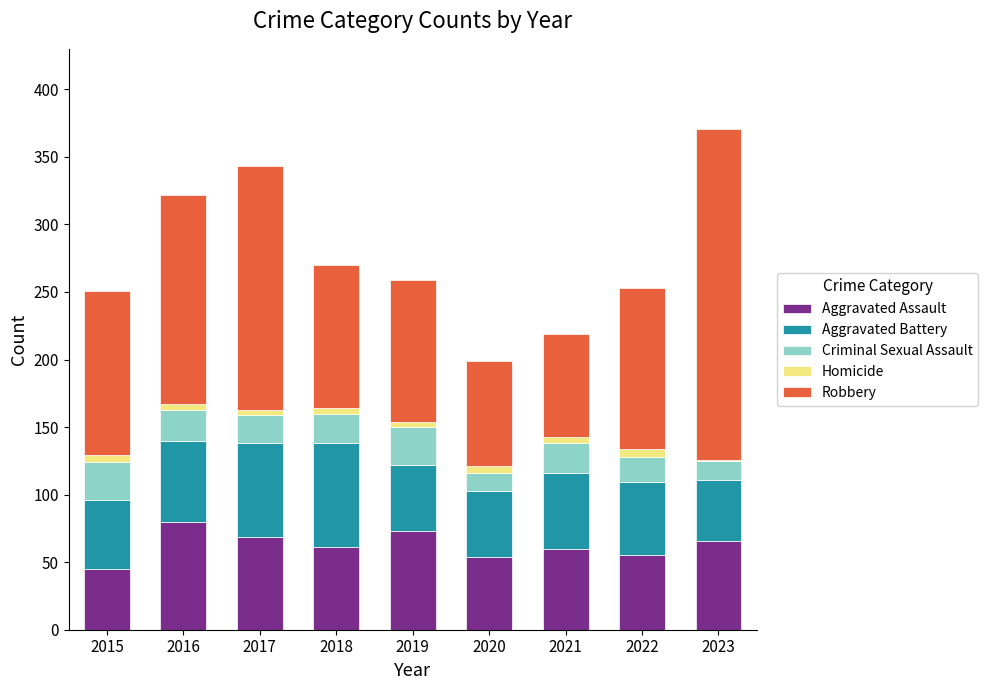

What is the total value across all series at 2015?

251